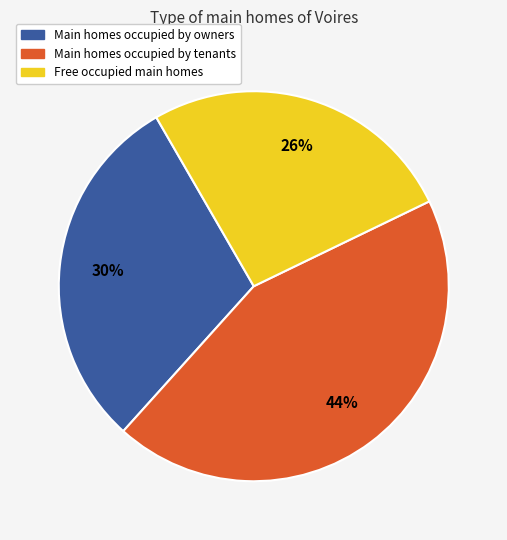

Does any single category account for the majority?

No